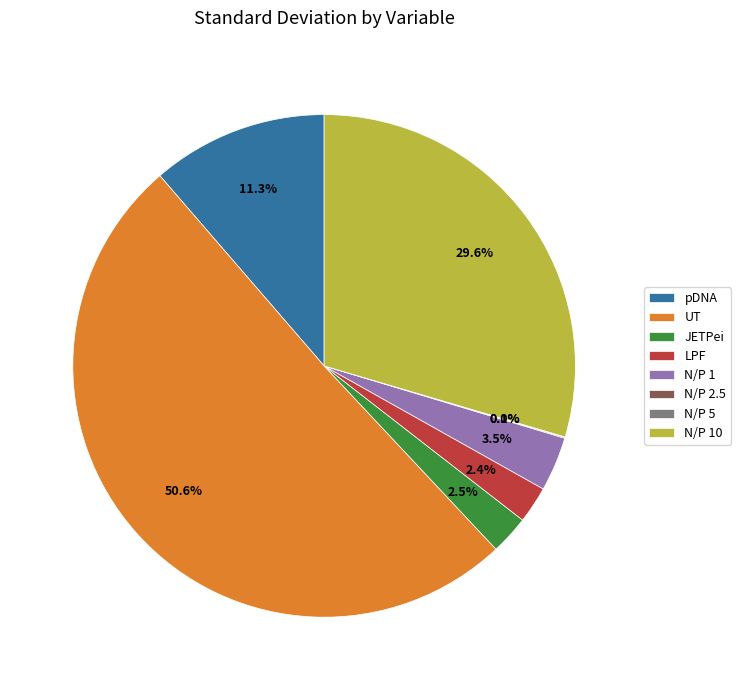

Do N/P 1 and UT together represent more than half of the pie?

Yes